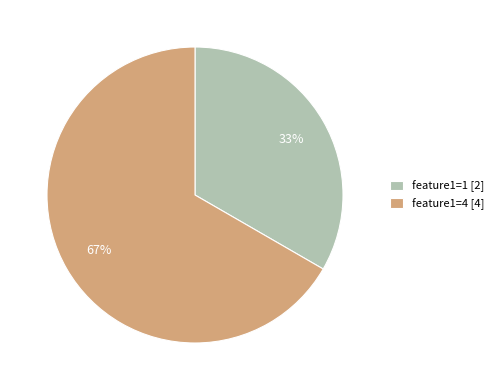

What is the smallest slice in the pie chart?

feature1=1